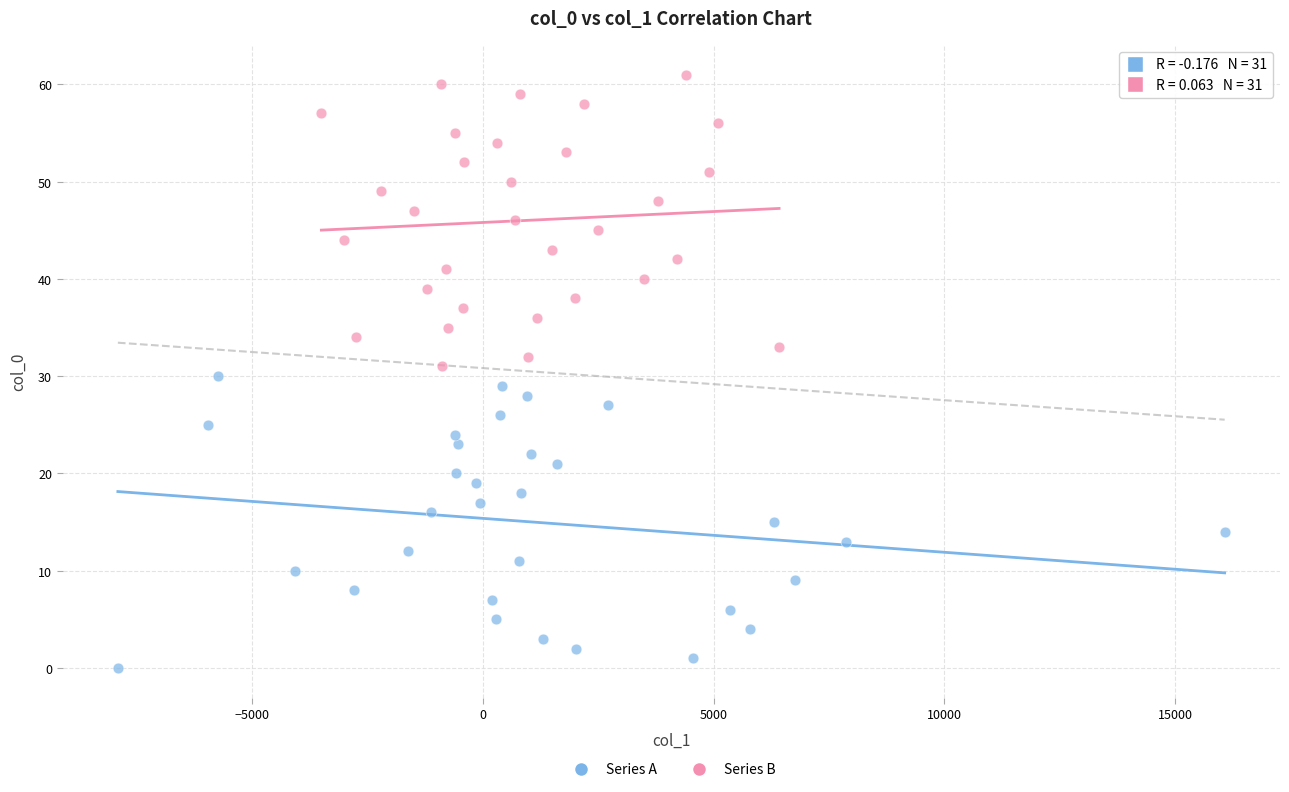

Which series contains the highest Y value?

Series B